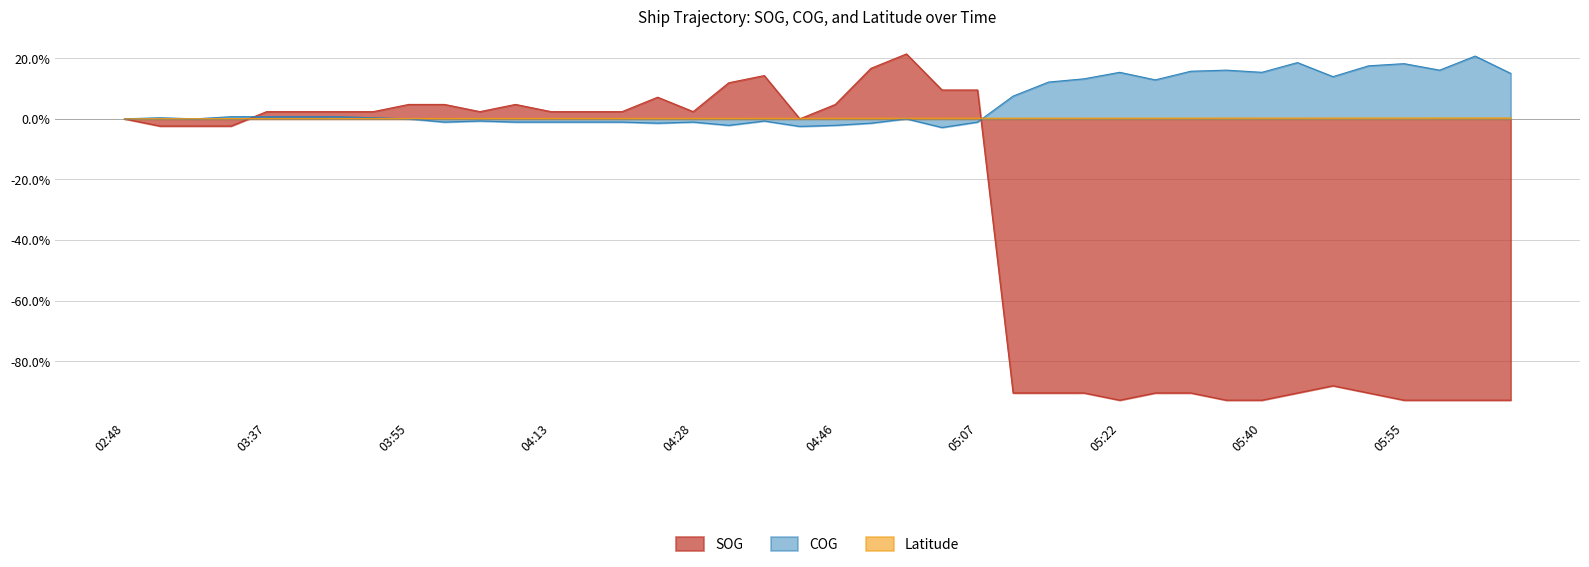

How many categories are shown in the chart?

40